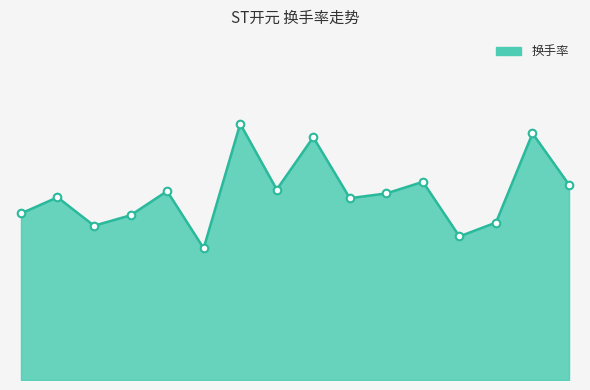

Is this an area chart (filled region under the line)?

Yes